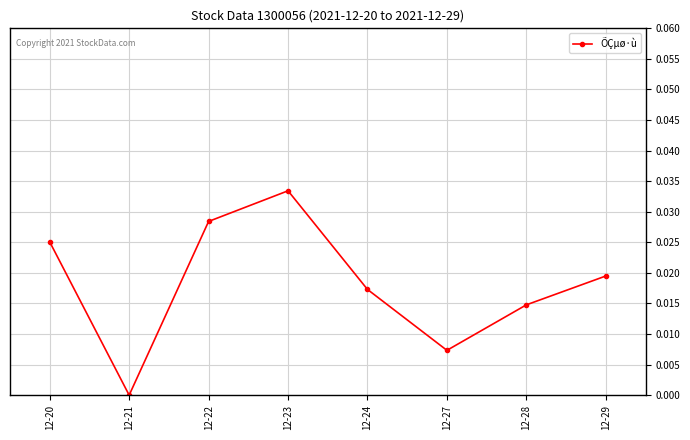

List the labels in order of value, smallest first.

12-21, 12-27, 12-28, 12-24, 12-29, 12-20, 12-22, 12-23